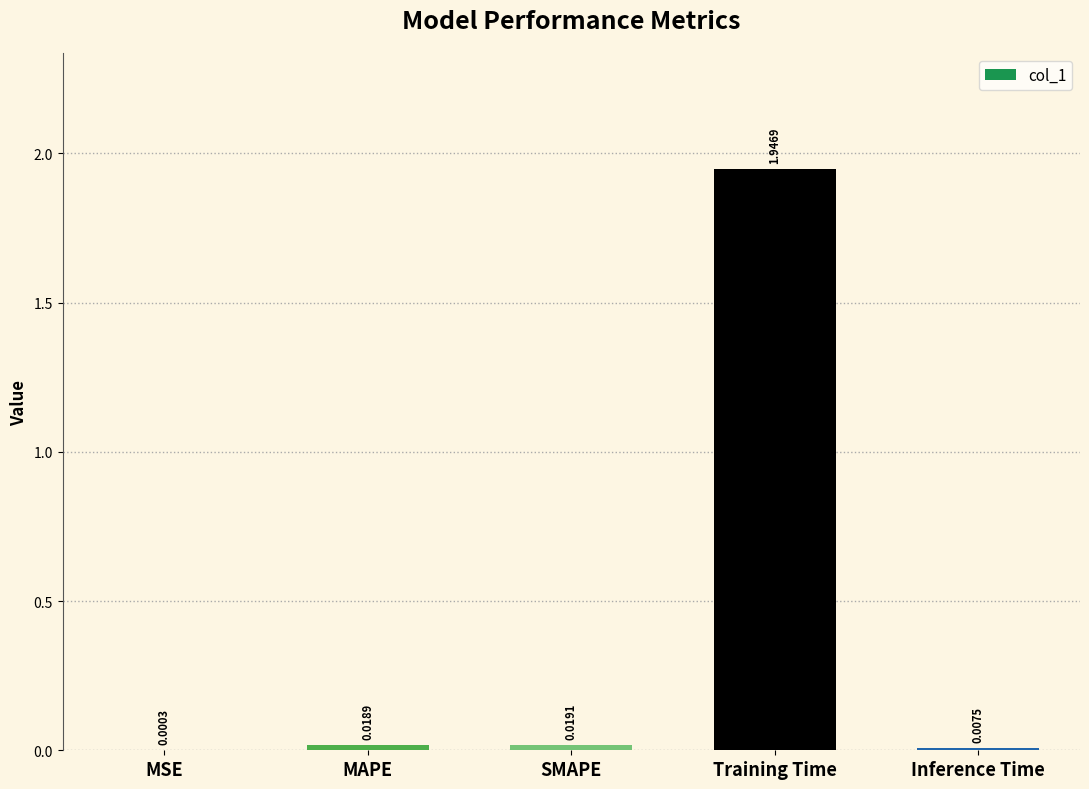

Which label corresponds to the largest value in the chart?

Training Time